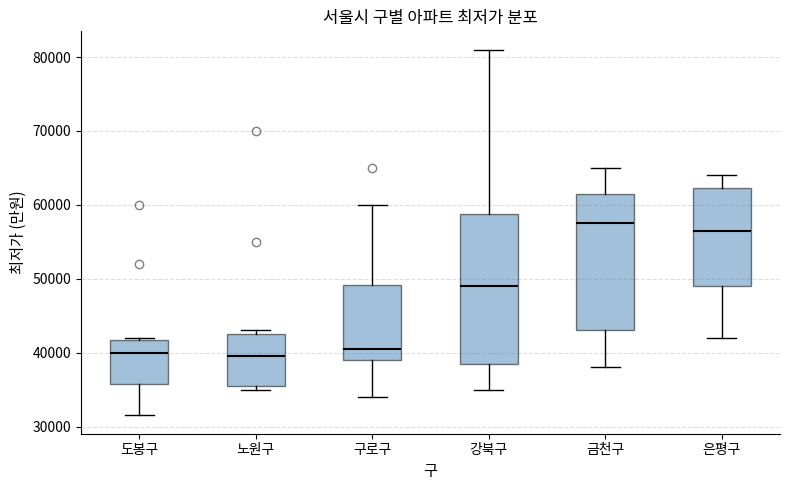

Reading left to right, read every box against the y-axis: the position of its median line, the range the box covers, and the ends of its whiskers. The values are not printed on the chart, so give them approximately, as read against the axis.

도봉구: median 40000, box 36000 to 42000, whiskers 32000 to 42000
노원구: median 40000, box 36000 to 43000, whiskers 35000 to 43000 (just above the box's upper edge)
구로구: median 41000, box 39000 to 49000, whiskers 34000 to 60000
강북구: median 49000, box 39000 to 59000, whiskers 35000 to 81000
금천구: median 58000, box 43000 to 62000, whiskers 38000 to 65000
은평구: median 57000, box 49000 to 62000, whiskers 42000 to 64000